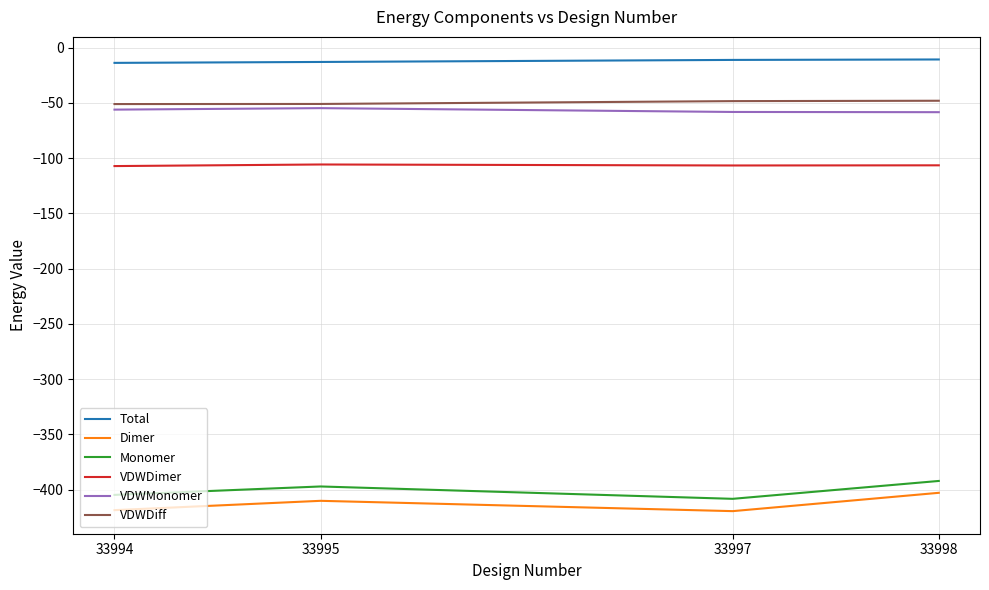

Is it true that Dimer equals -594.0 at 33998?

False